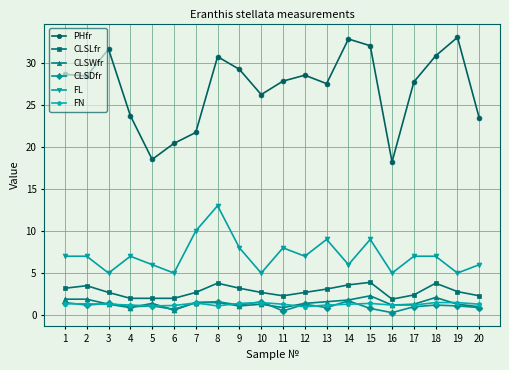

Which series has the widest spread of values?

PHfr